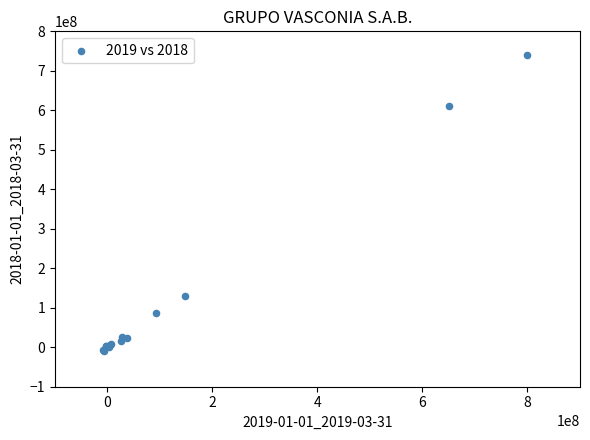

What Y value in the scatter plot is closest to 365254000?

129277000